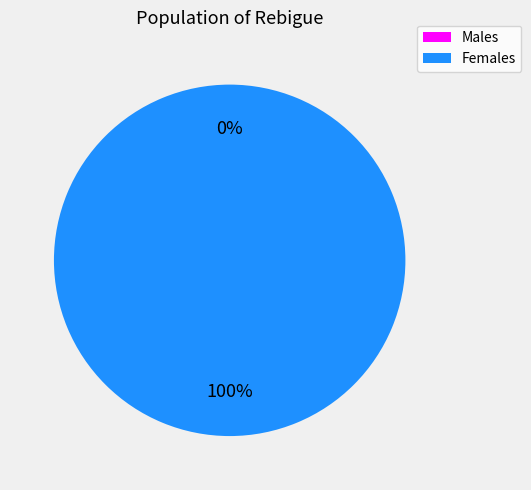

To the nearest percent, what is the difference between the largest and smallest slice percentages?

100%